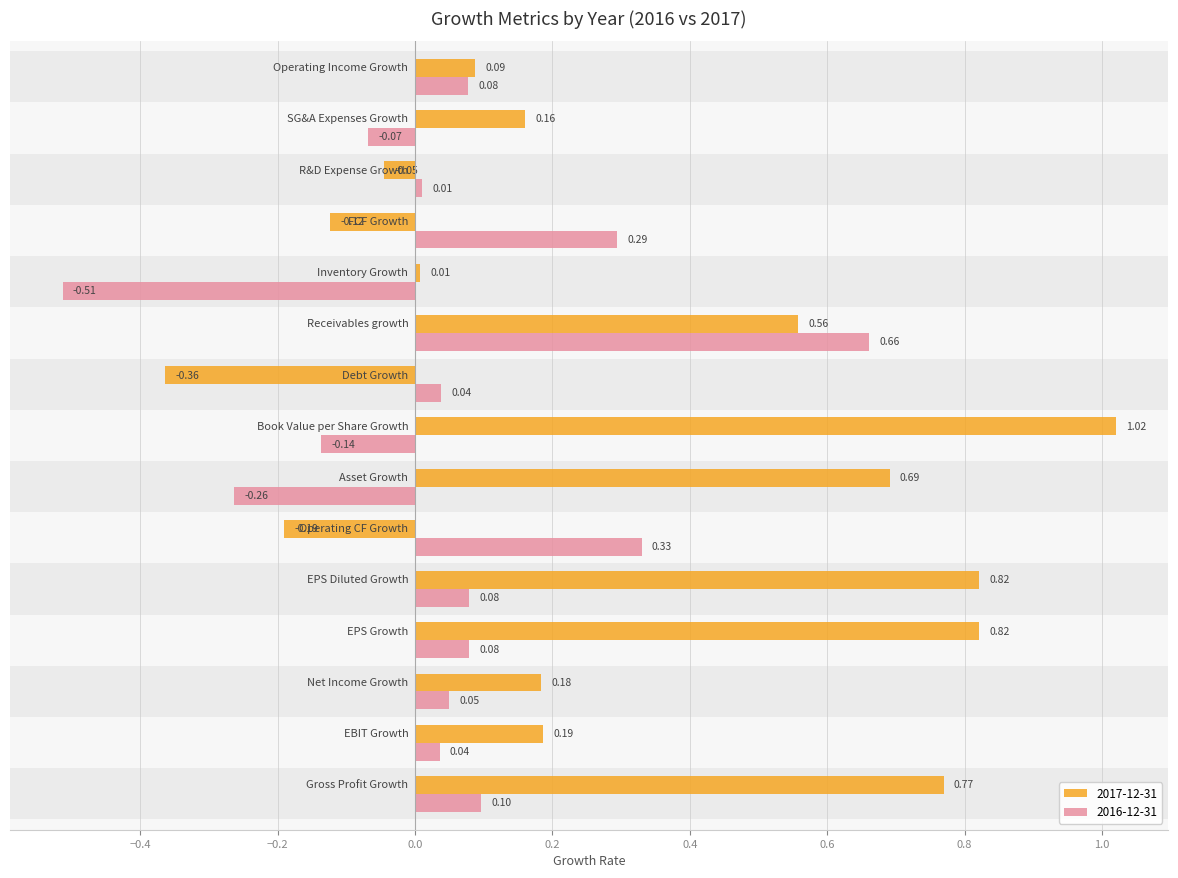

At how many categories does at least one series exceed 0?

15